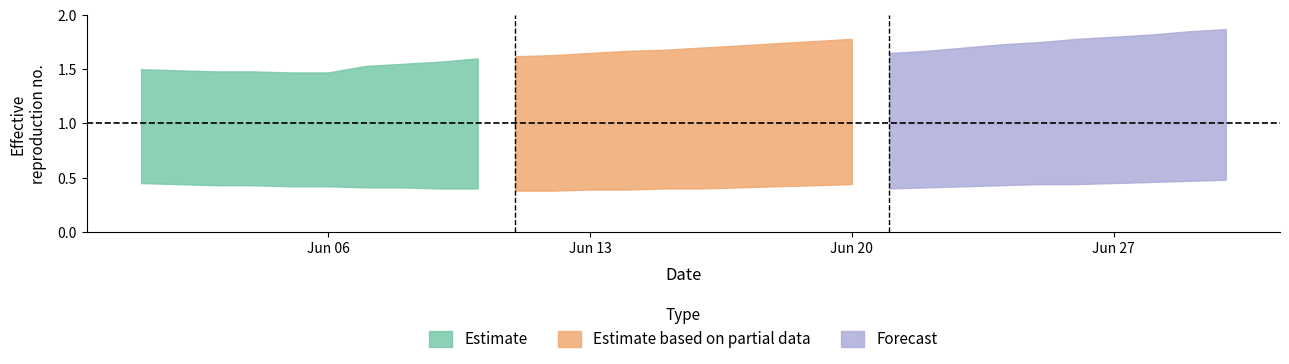

True or false: Partial_lower and Estimate_lower cross at least once.

False